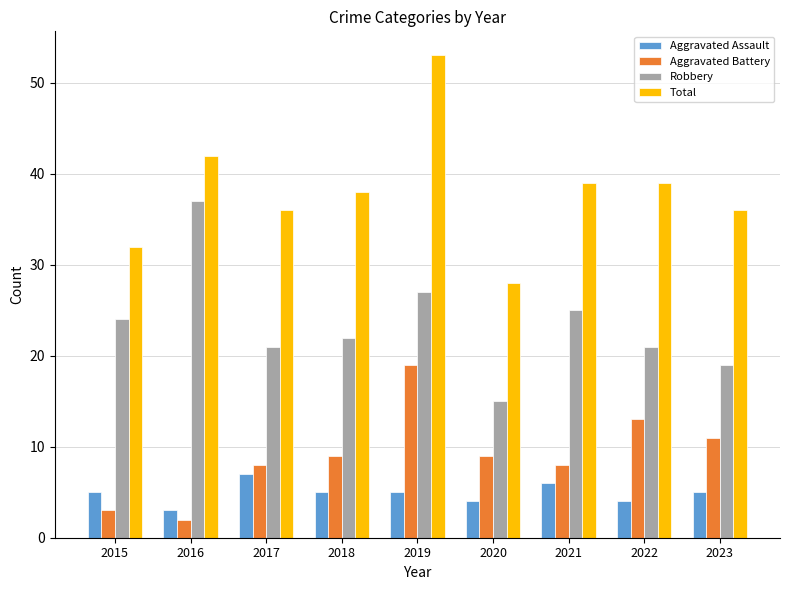

Read the Aggravated Assault value at 2023.

5